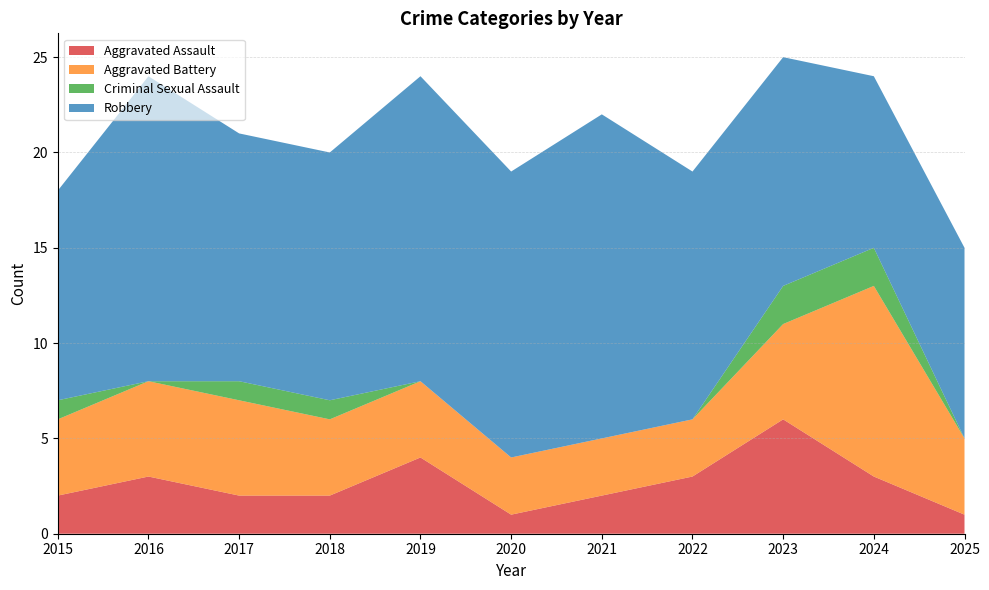

Reading left to right, transcribe all the data shown in this chart.

Aggravated Assault: 2015=2	2016=3	2017=2	2018=2	2019=4	2020=1	2021=2	2022=3	2023=6	2024=3	2025=1
Aggravated Battery: 2015=4	2016=5	2017=5	2018=4	2019=4	2020=3	2021=3	2022=3	2023=5	2024=10	2025=4
Criminal Sexual Assault: 2015=1	2016=0	2017=1	2018=1	2019=0	2020=0	2021=0	2022=0	2023=2	2024=2	2025=0
Robbery: 2015=11	2016=16	2017=13	2018=13	2019=16	2020=15	2021=17	2022=13	2023=12	2024=9	2025=10